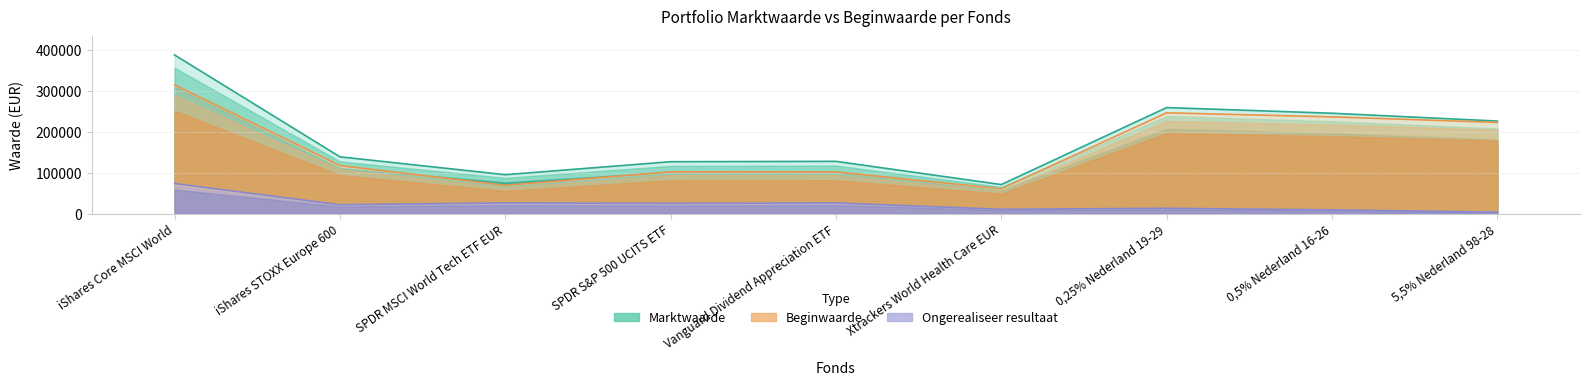

True or false: Beginwaarde and Marktwaarde intersect in this chart.

False